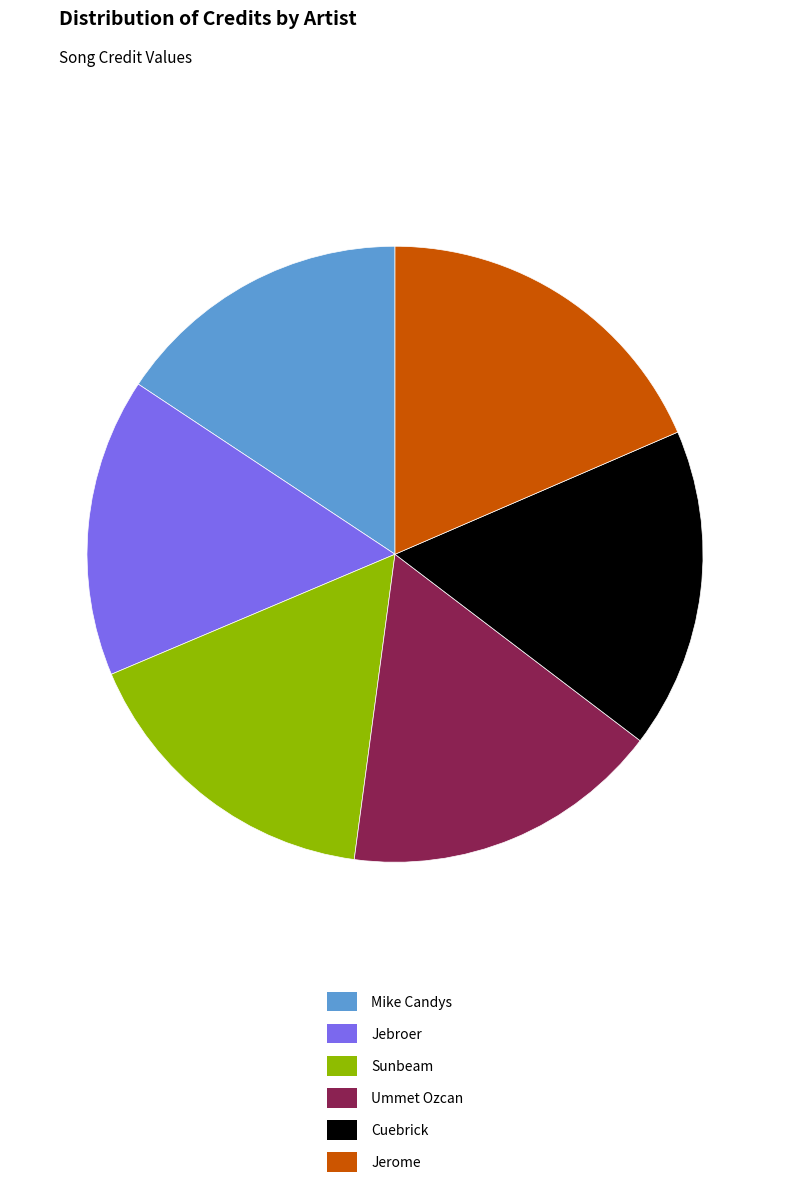

Is it true that Jerome is 7% of the pie?

False